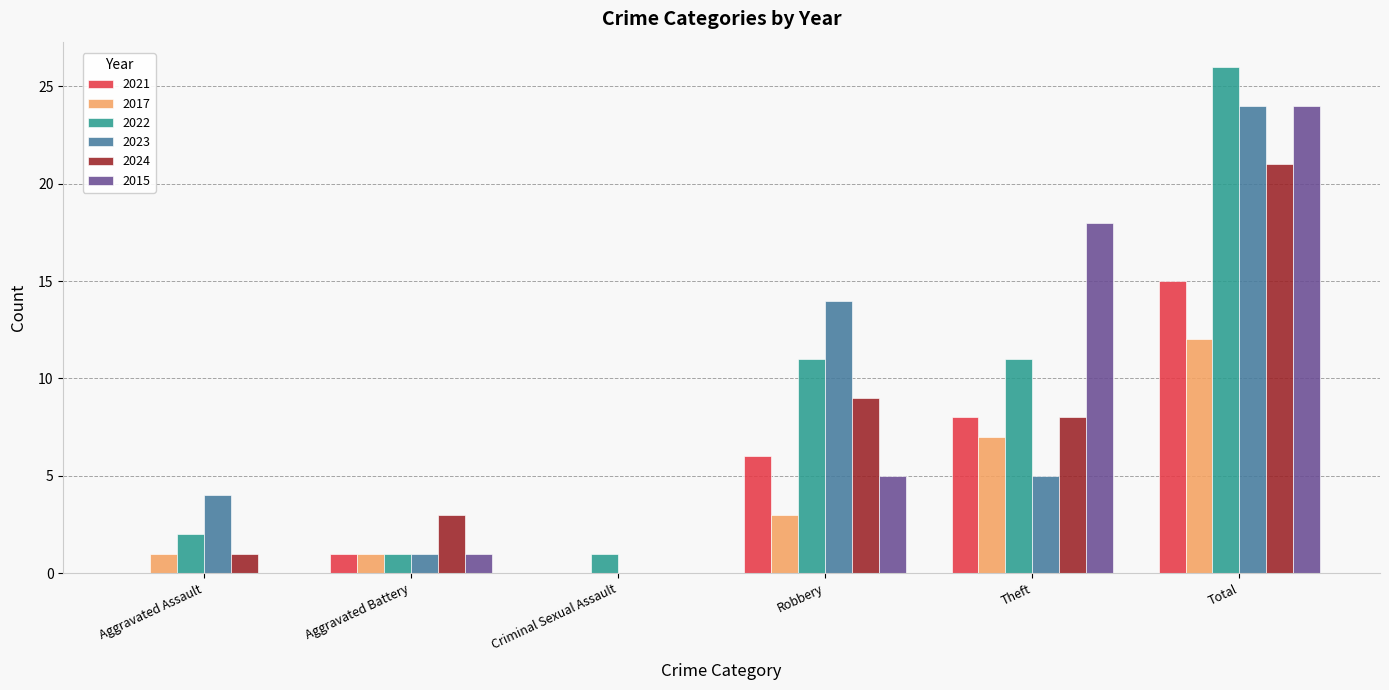

The value of 2022 at Criminal Sexual Assault is 1. True or false?

True